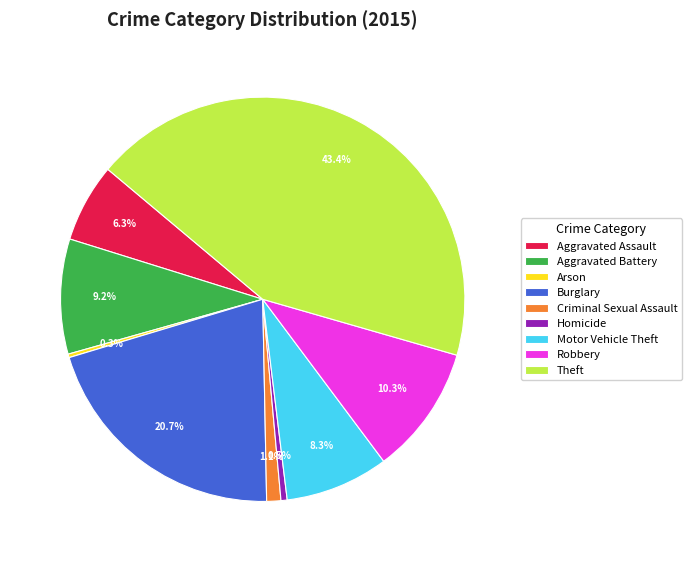

To the nearest percent, what is the difference between the Arson and Burglary slice percentages?

20%